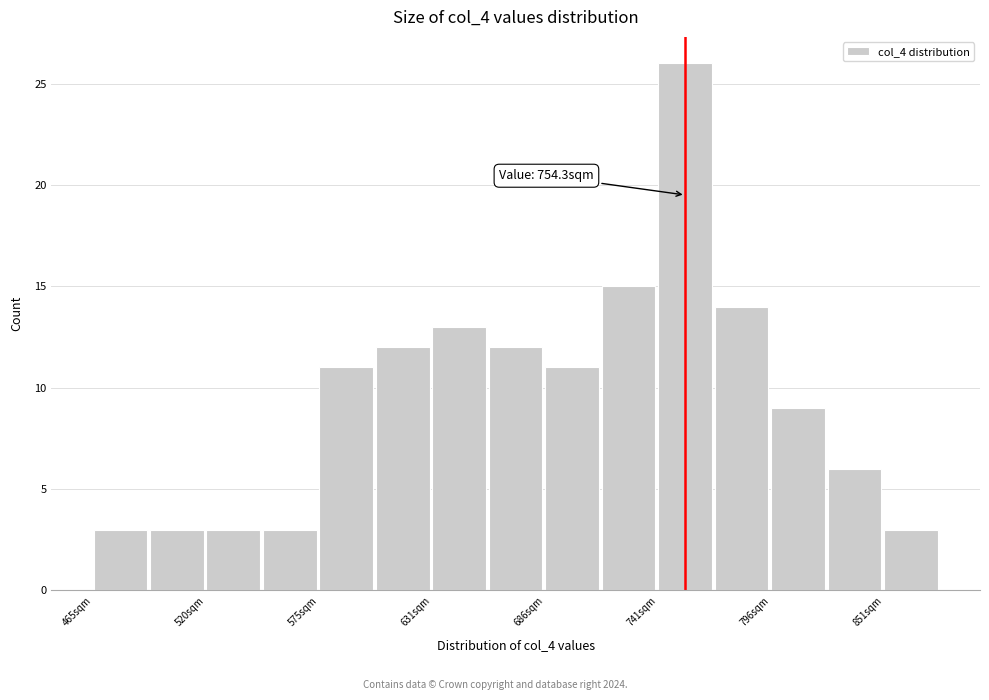

Read against the x-axis, roughly where is the centre of the tallest bar?

750